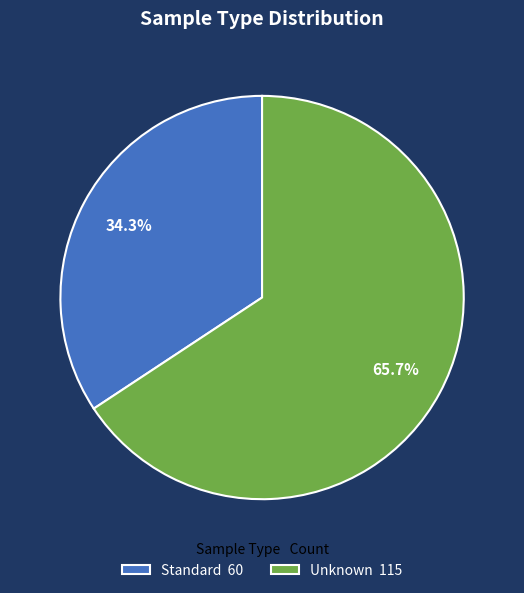

Rank the categories by value from lowest to highest.

Standard, Unknown